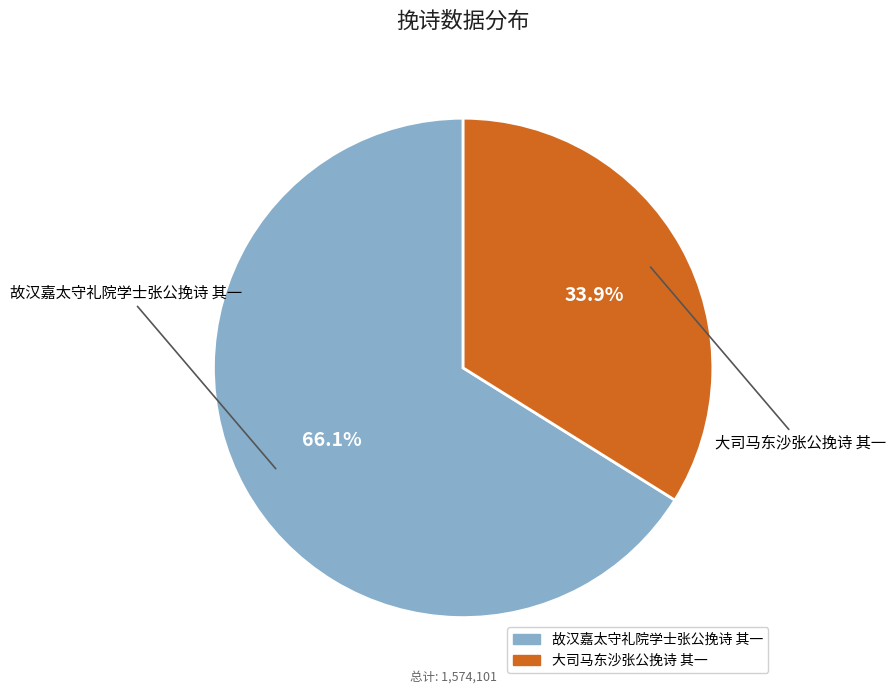

Which slice is the largest?

故汉嘉太守礼院学士张公挽诗 其一